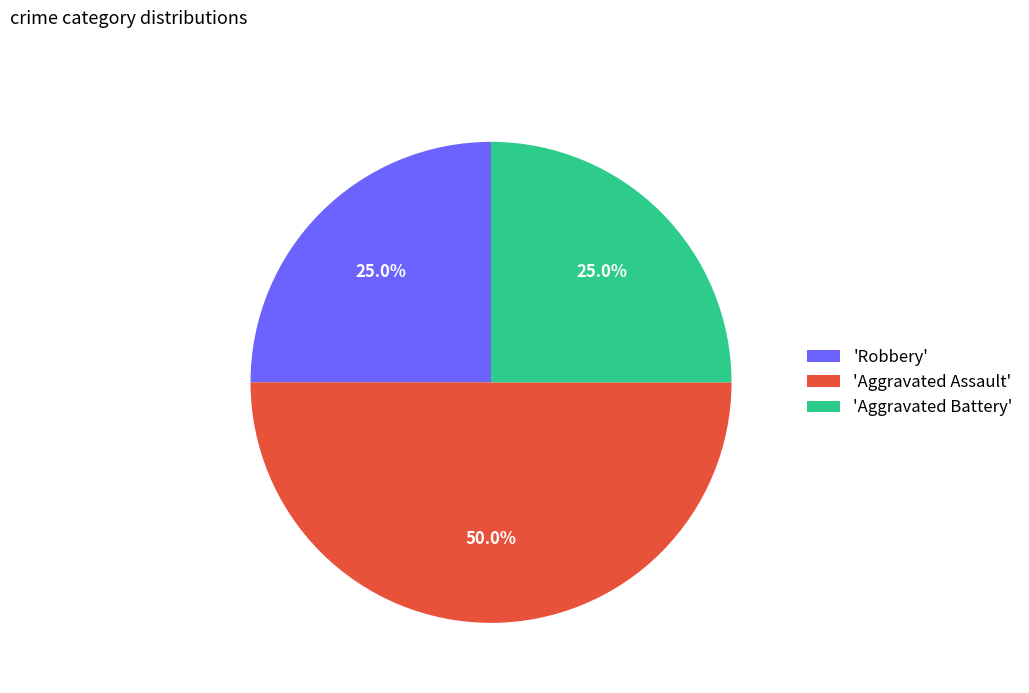

Does 'Robbery' represent more than half of the total?

No